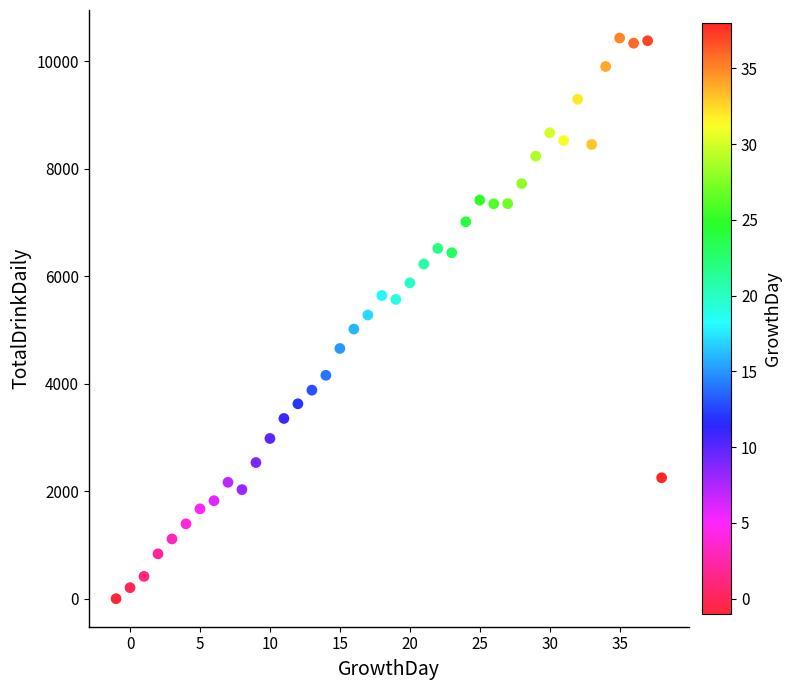

What is the range of Y values (max minus min)?

10428